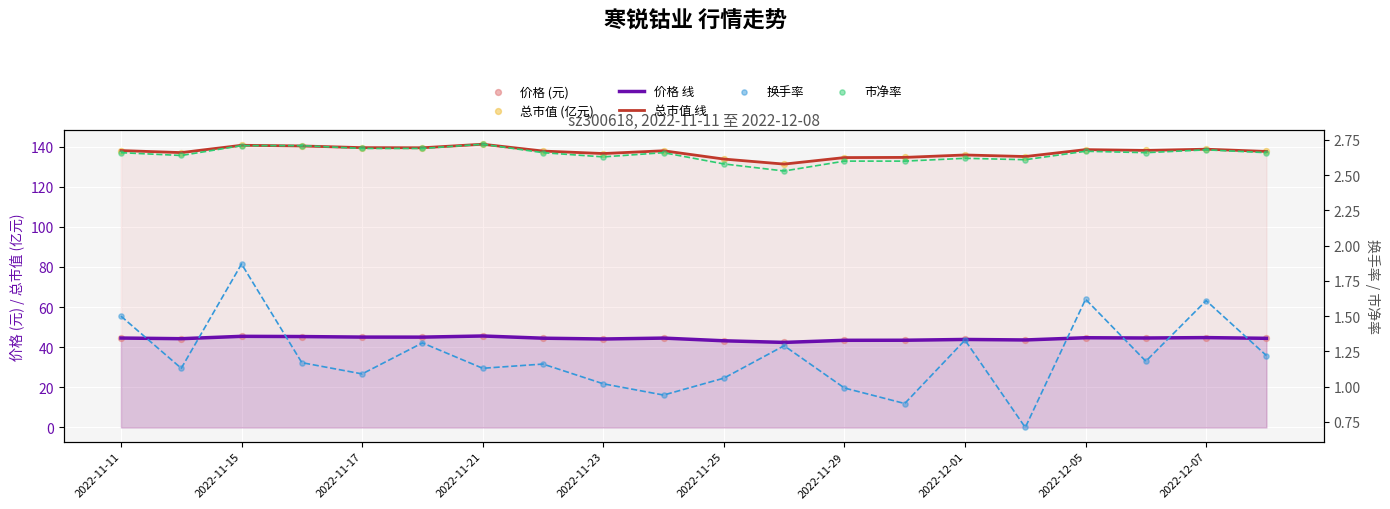

At how many categories does at least one series exceed 73?

20